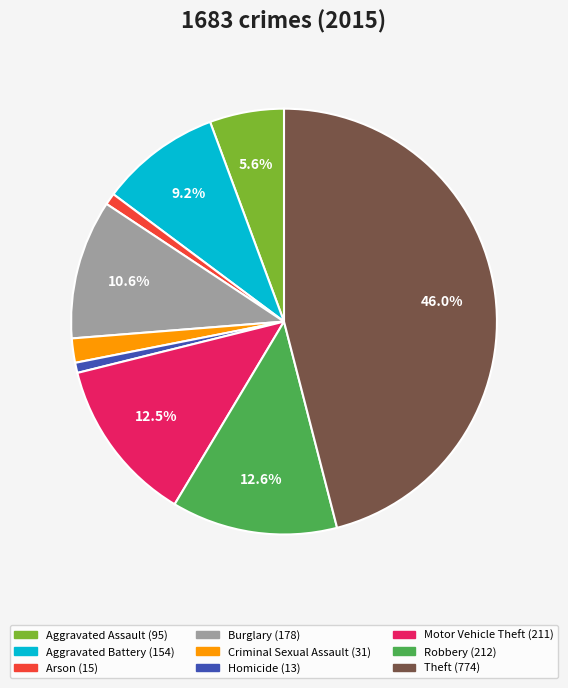

To the nearest percent, what is the difference between the Aggravated Assault and Robbery slice percentages?

7%